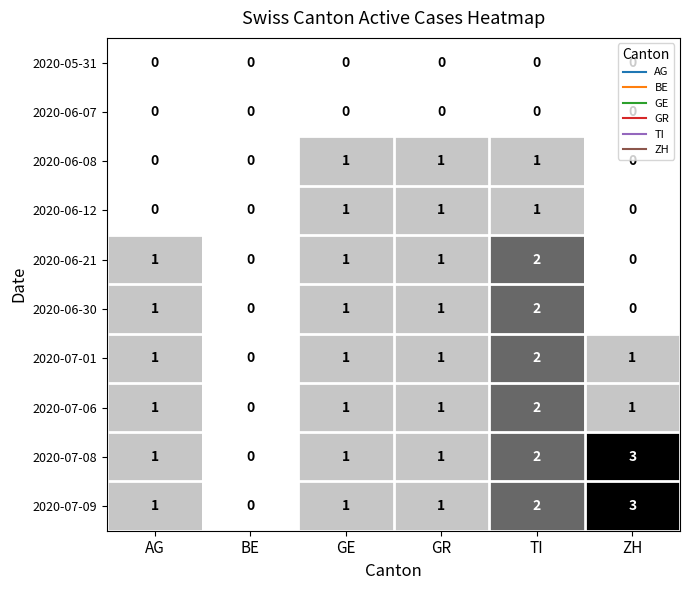

The value of 2020-06-30 at AG is 0. True or false?

False